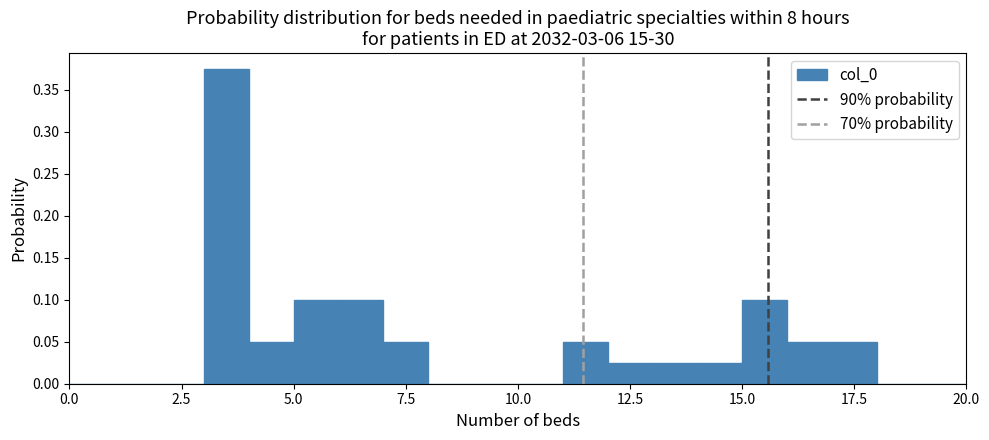

Read against the x-axis, roughly where is the centre of the tallest bar?

3.5